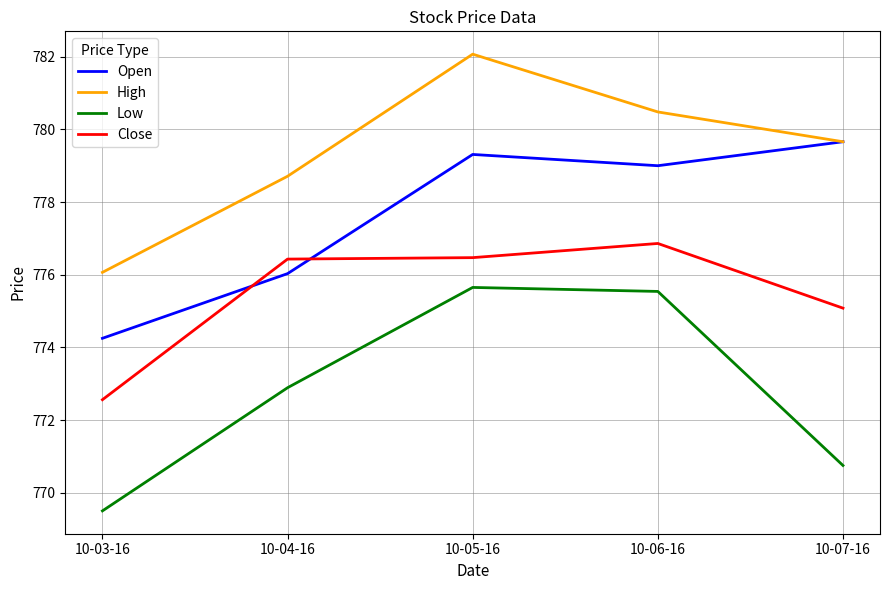

What is the minimum value shown in the chart?

769.5